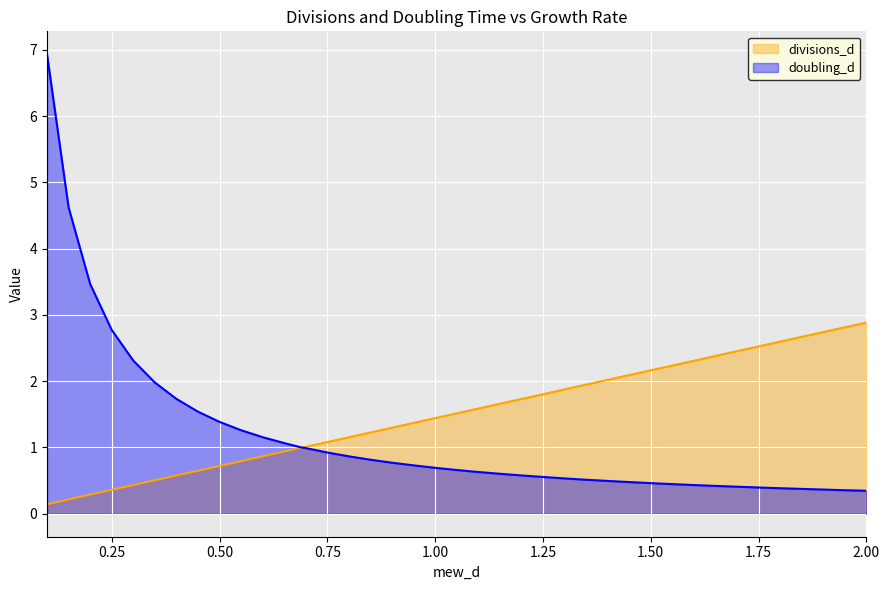

What is the approximate value of divisions_d at 0.50?

0.7